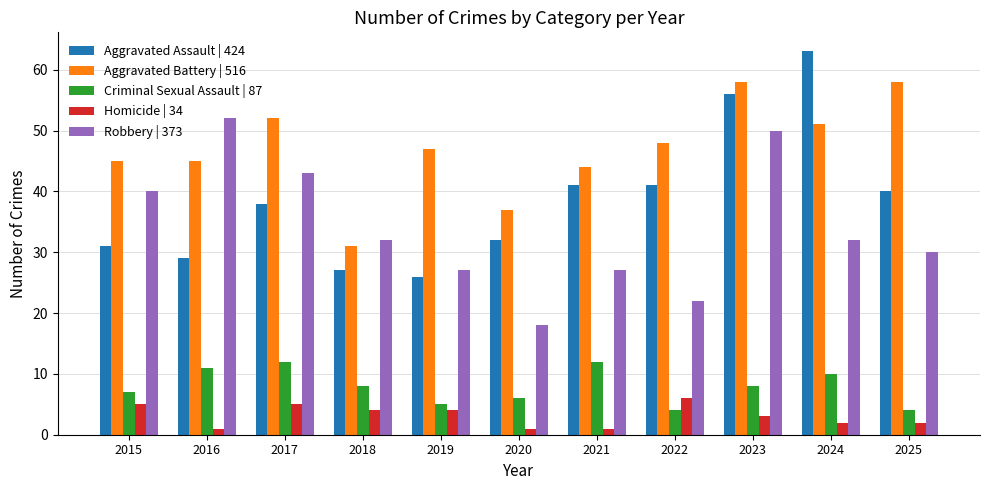

Reading left to right, extract all data points from this chart.

Aggravated Assault | 424: 2015=31	2016=29	2017=38	2018=27	2019=26	2020=32	2021=41	2022=41	2023=56	2024=63	2025=40
Aggravated Battery | 516: 2015=45	2016=45	2017=52	2018=31	2019=47	2020=37	2021=44	2022=48	2023=58	2024=51	2025=58
Criminal Sexual Assault | 87: 2015=7	2016=11	2017=12	2018=8	2019=5	2020=6	2021=12	2022=4	2023=8	2024=10	2025=4
Homicide | 34: 2015=5	2016=1	2017=5	2018=4	2019=4	2020=1	2021=1	2022=6	2023=3	2024=2	2025=2
Robbery | 373: 2015=40	2016=52	2017=43	2018=32	2019=27	2020=18	2021=27	2022=22	2023=50	2024=32	2025=30